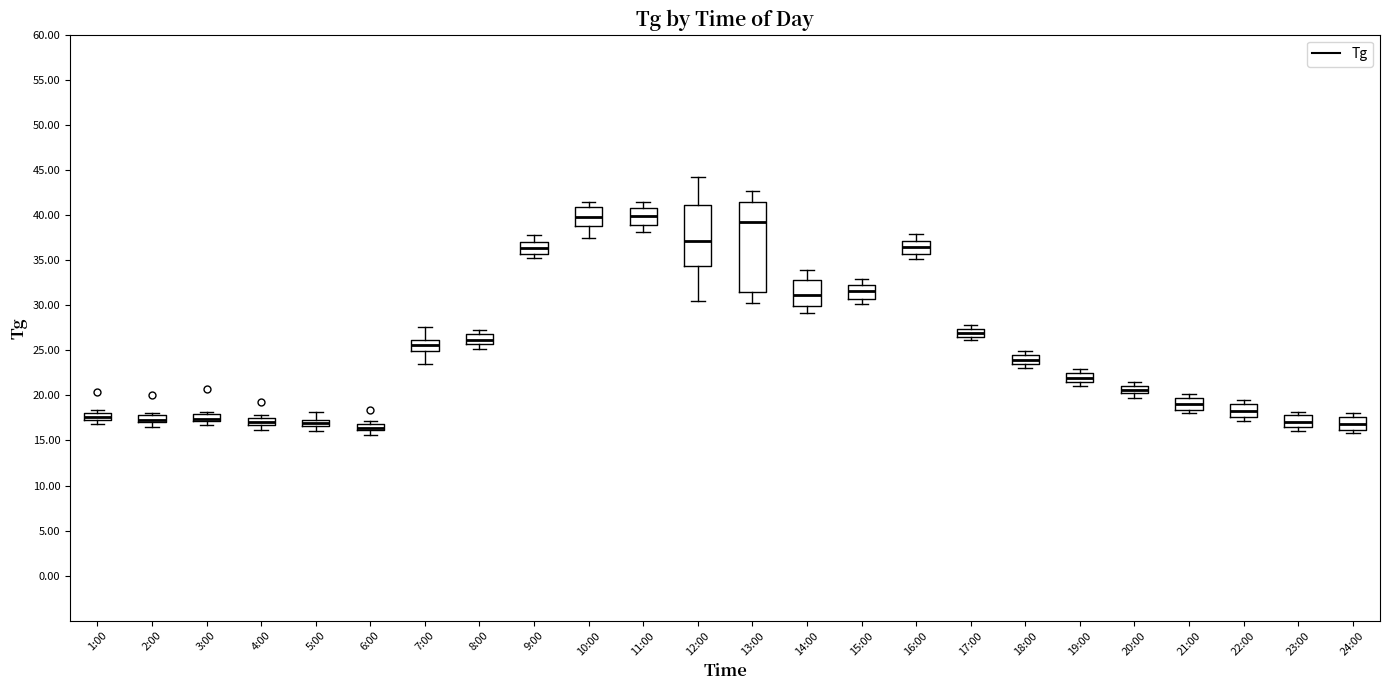

Where does the median line of the box for 15:00 sit on the y-axis? The values are not printed on the chart, so give them approximately, as read against the axis.

31.5